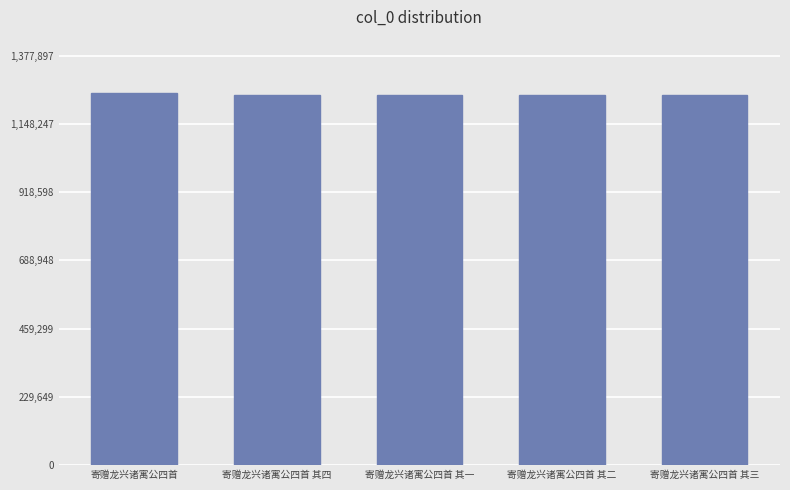

The chart shows a value of 1244501 at 寄赠龙兴诸寓公四首 其一. True or false?

True